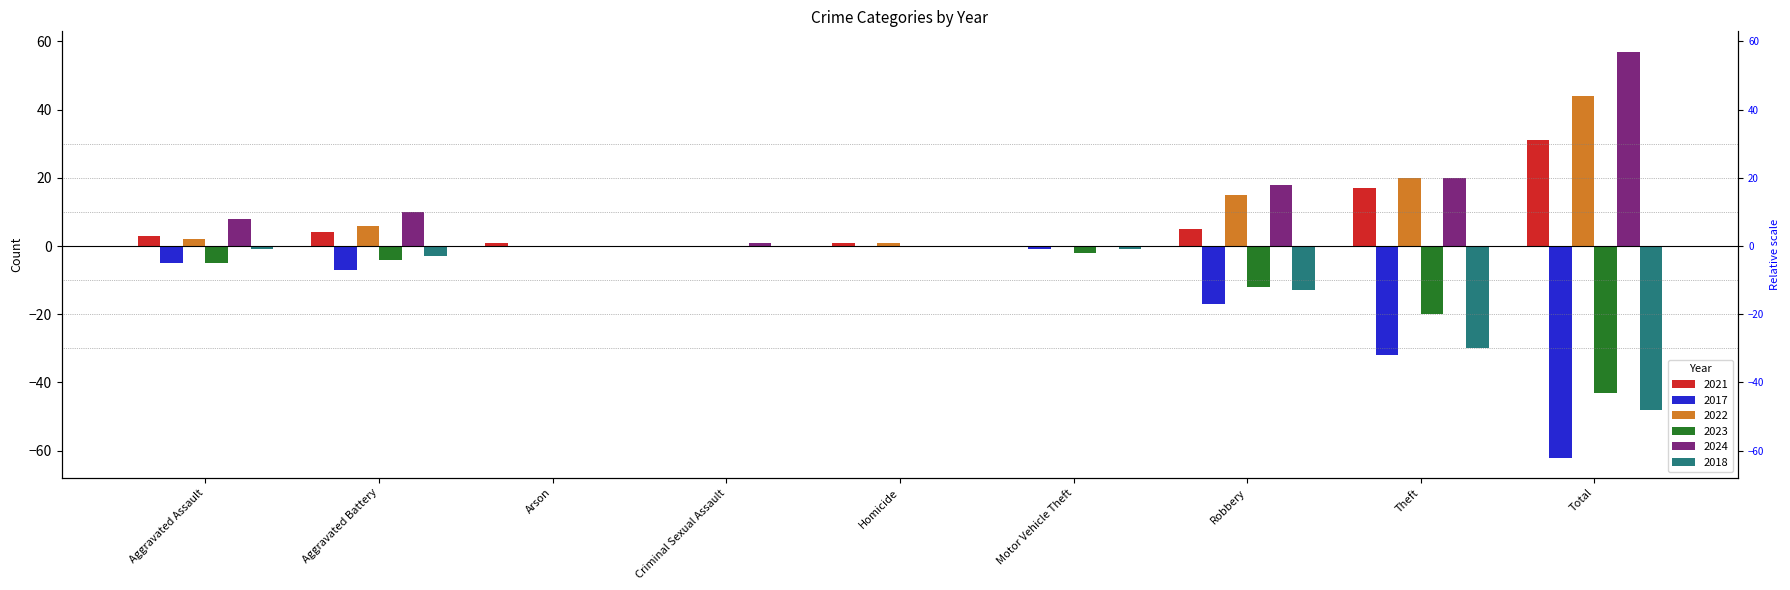

Reading right to left, extract all data points from this chart.

2021: 31	17	5	0	1	0	1	4	3
2017: -62	-32	-17	-1	0	0	0	-7	-5
2022: 44	20	15	0	1	0	0	6	2
2023: -43	-20	-12	-2	0	0	0	-4	-5
2024: 57	20	18	0	0	1	0	10	8
2018: -48	-30	-13	-1	0	0	0	-3	-1